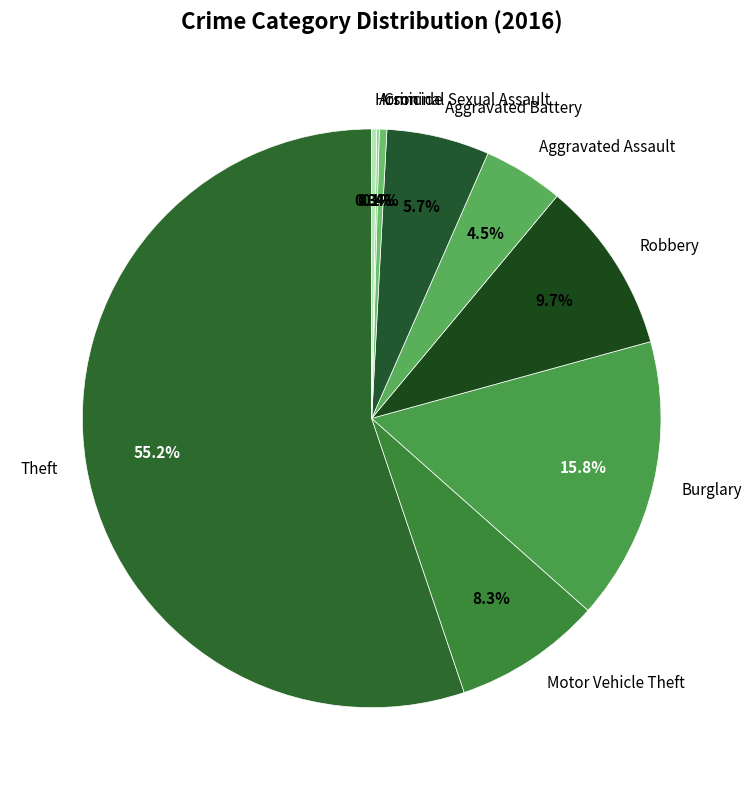

True or false: Robbery accounts for 10% of the total.

True